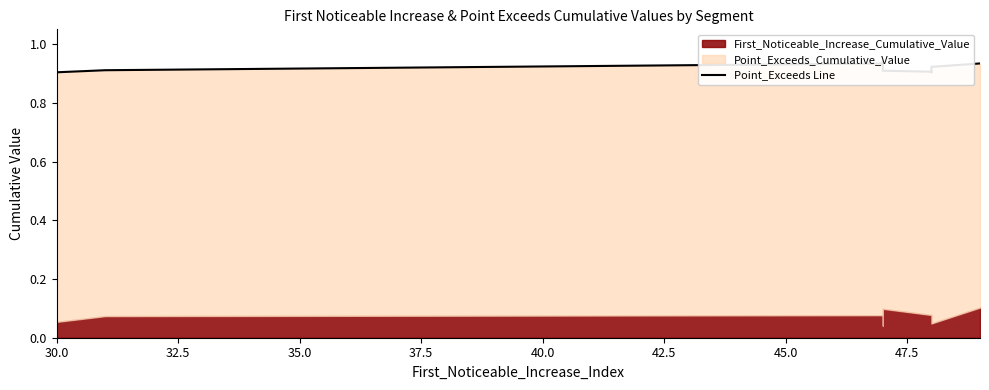

What is the value of the 6th point from the left?

0.9